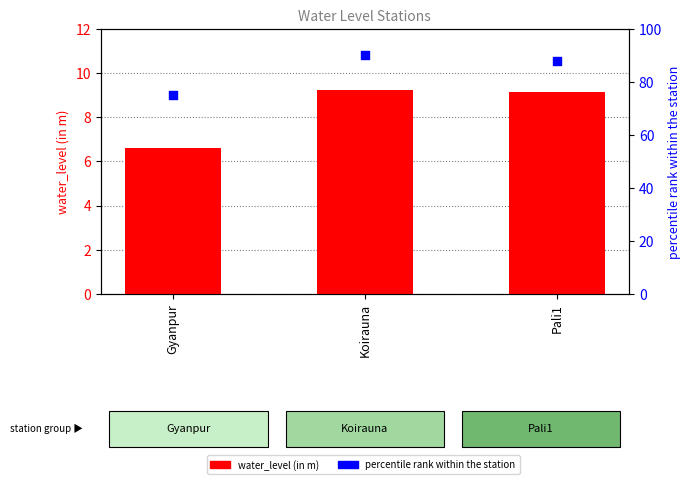

Is the value of percentile rank within the station at Gyanpur greater than the value of water_level (in m) at Pali1?

Yes